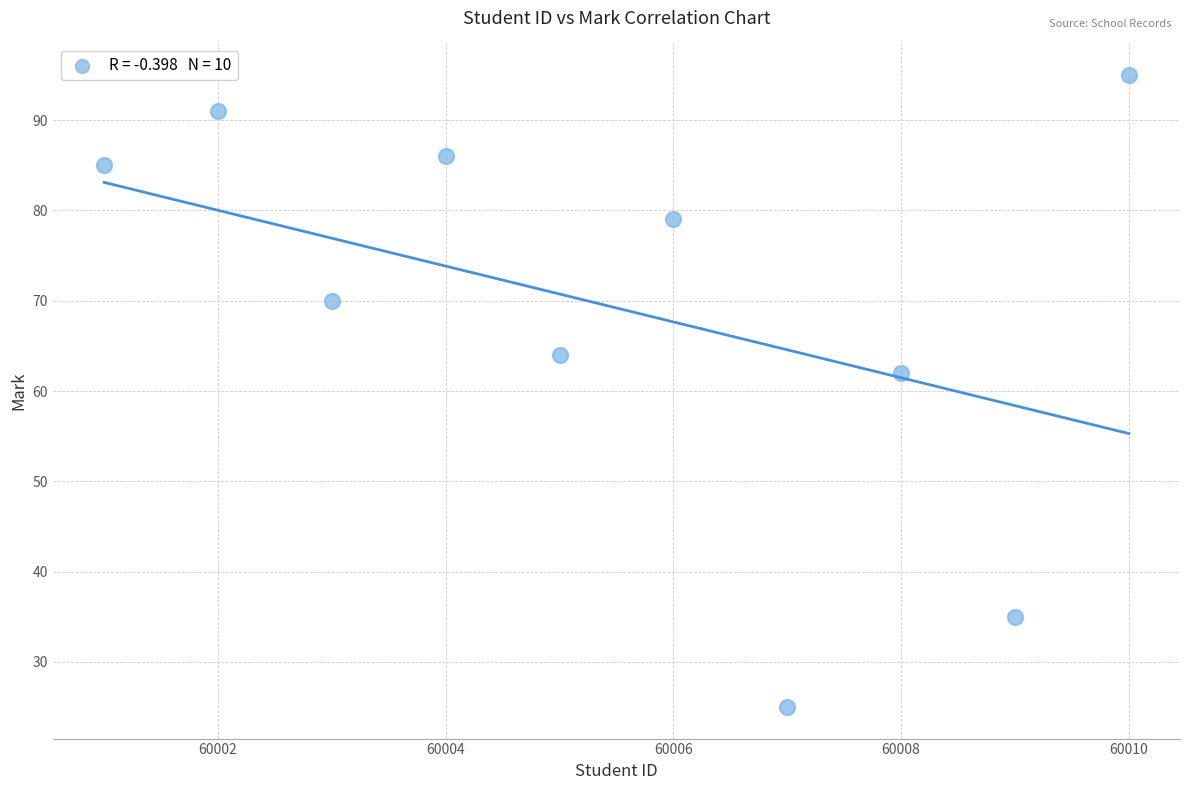

What is the average X value?

60006